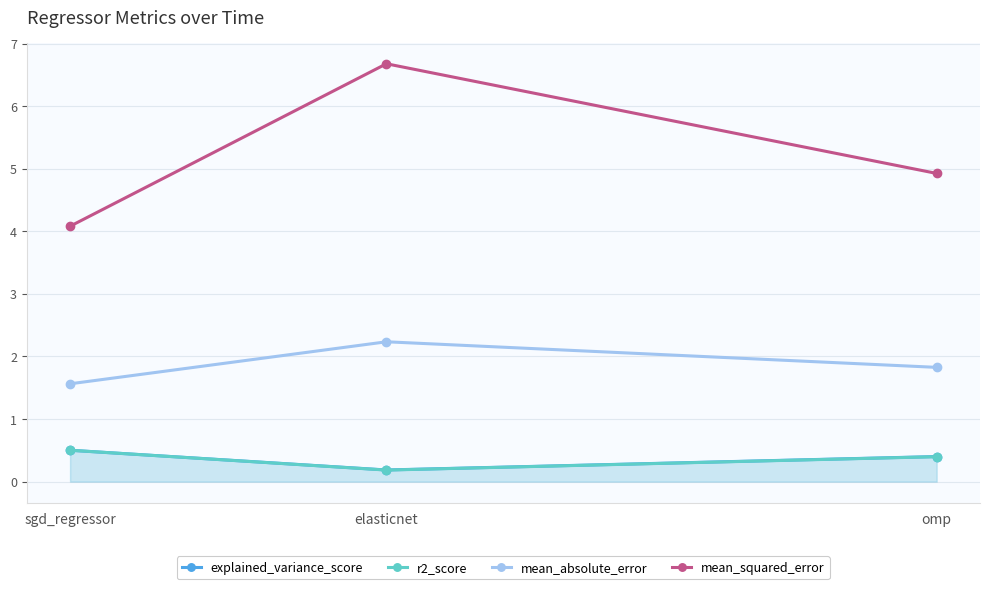

True or false: mean_squared_error has a value of 6.6 at sgd_regressor.

False